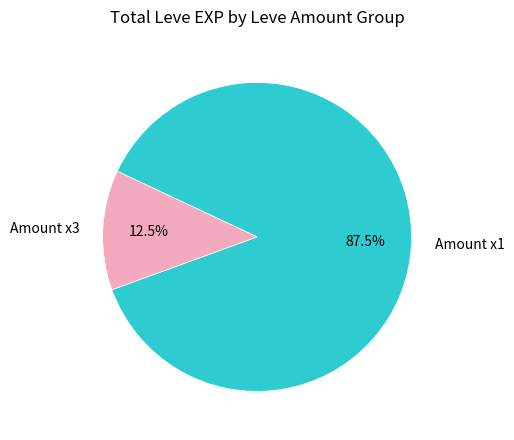

How many slices are in this pie chart?

2